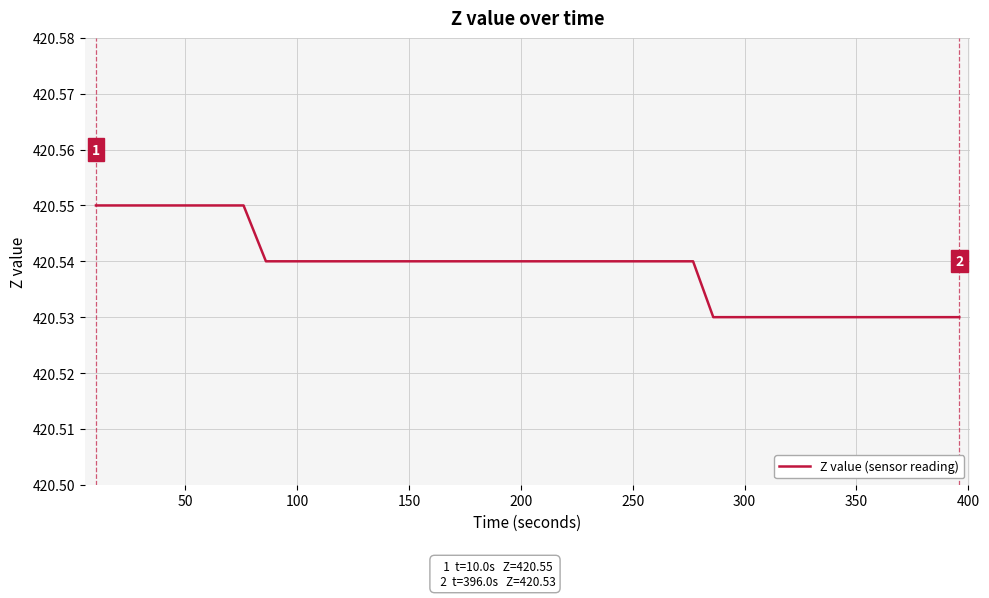

Reading left to right, extract all data points from this chart.

420.6	420.6	420.6	420.6	420.6	420.6	420.6	420.6	420.5	420.5	420.5	420.5	420.5	420.5	420.5	420.5	420.5	420.5	420.5	420.5	420.5	420.5	420.5	420.5	420.5	420.5	420.5	420.5	420.5	420.5	420.5	420.5	420.5	420.5	420.5	420.5	420.5	420.5	420.5	420.5